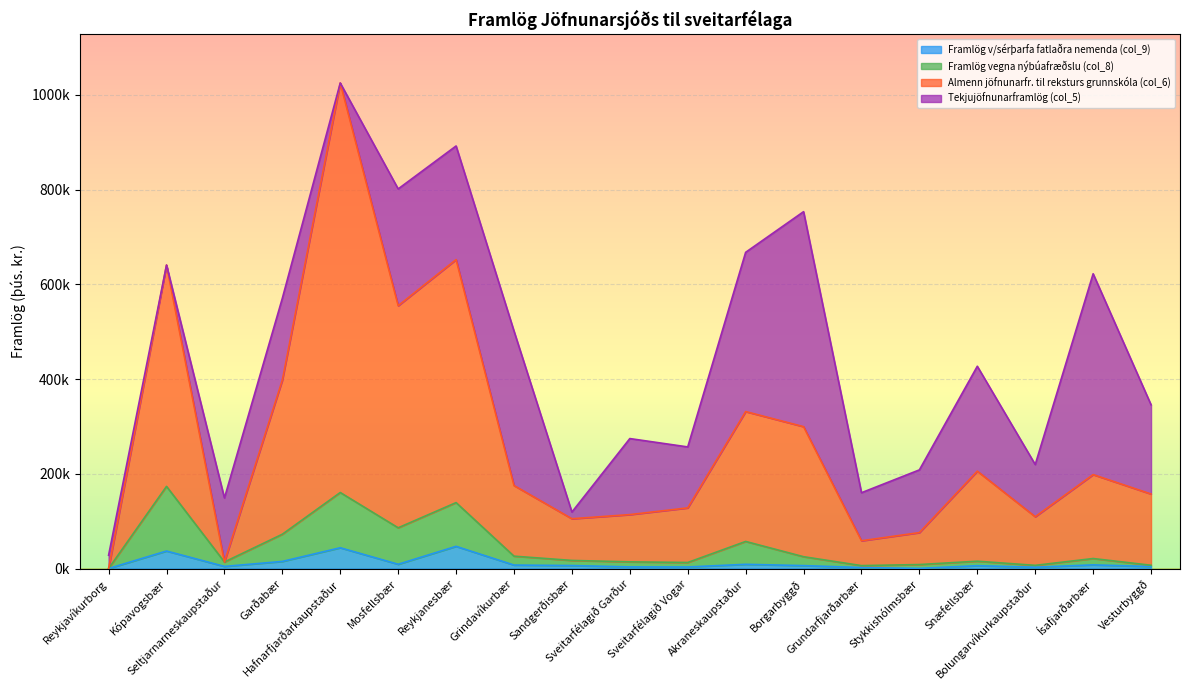

At which category is the sum across all series the highest?

Hafnarfjarðarkaupstaður